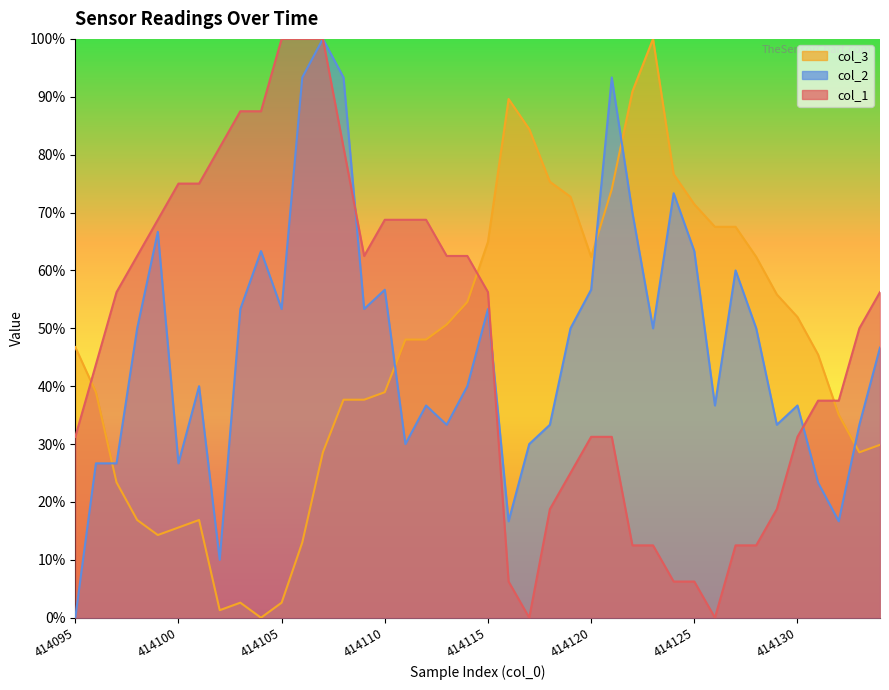

At which label is col_1 closest to 0?

414117